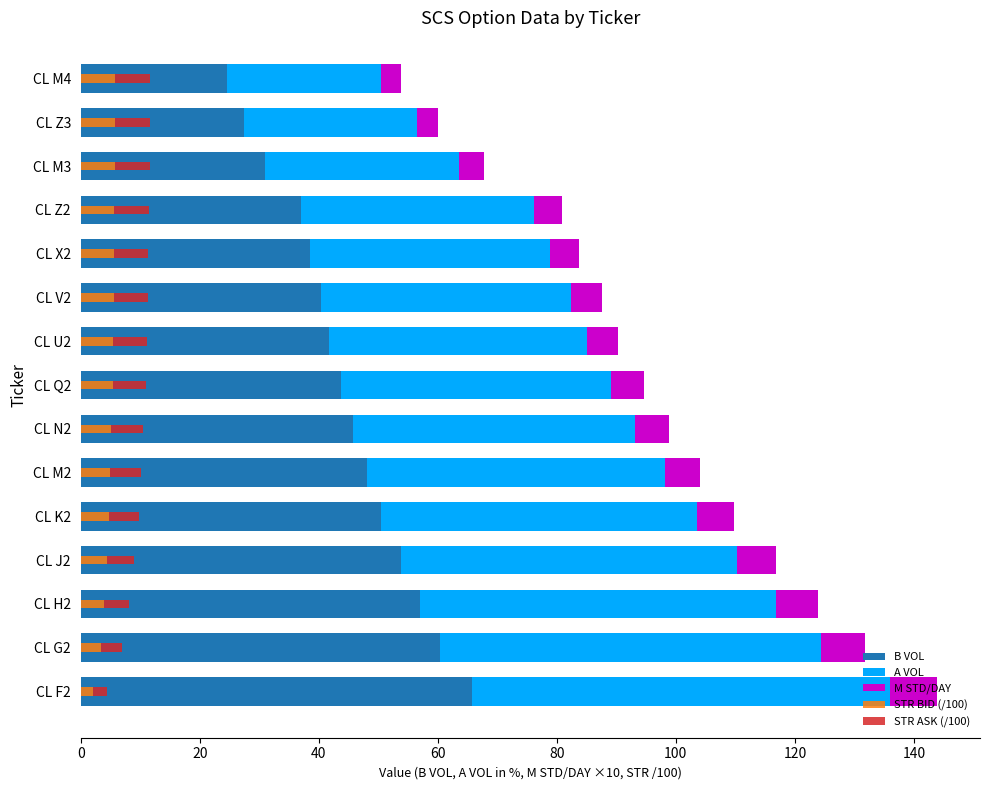

What value does the STR ASK (/100) series have at 60?

4.6